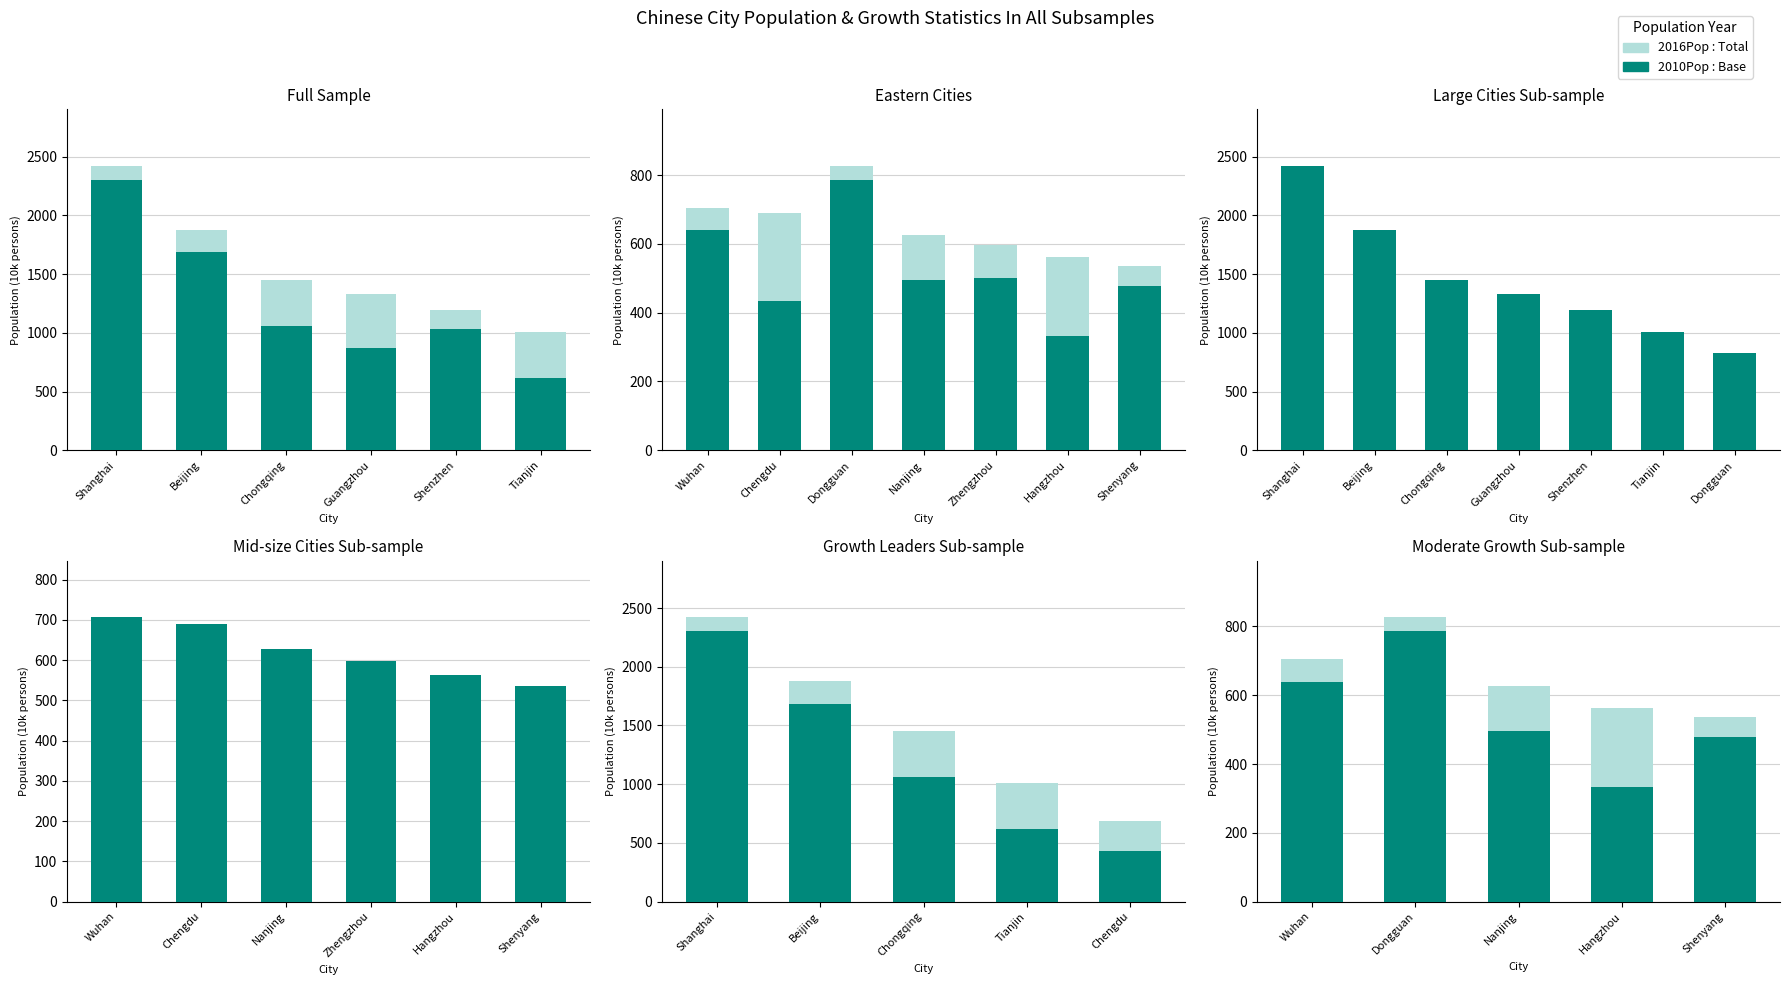

What is the minimum value for 2010Pop : Base?

331.9